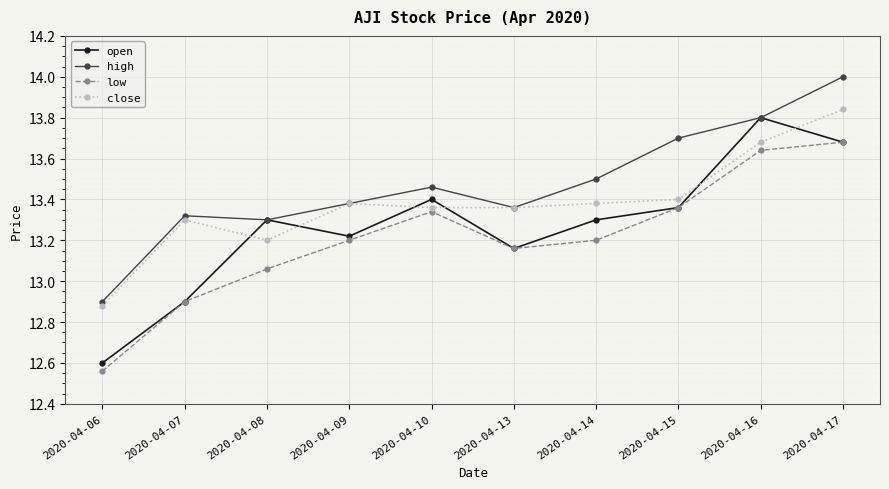

At which label is close closest to 13?

2020-04-06